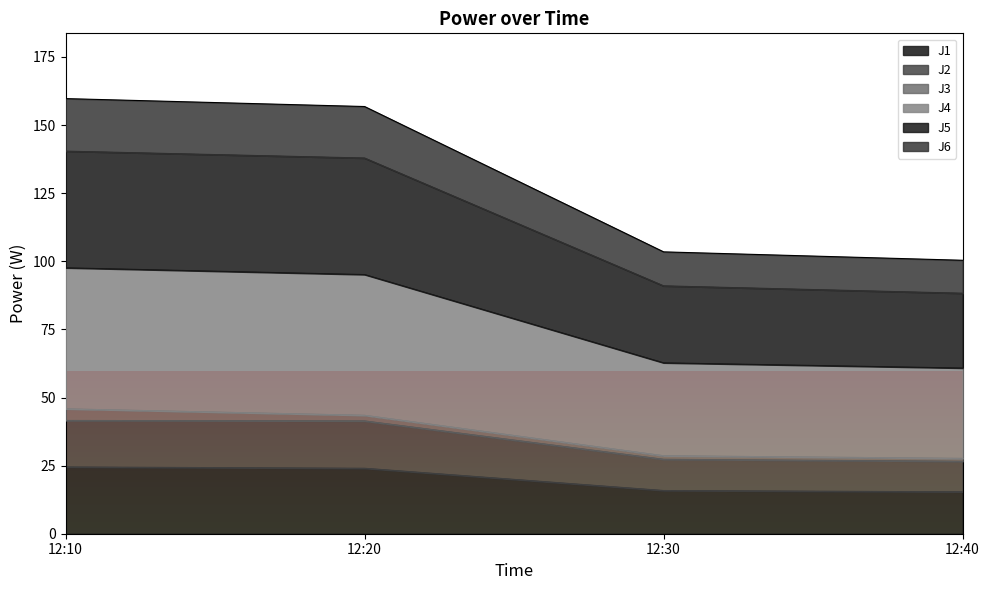

True or false: J5 has more than 1 points higher than both neighbors.

False